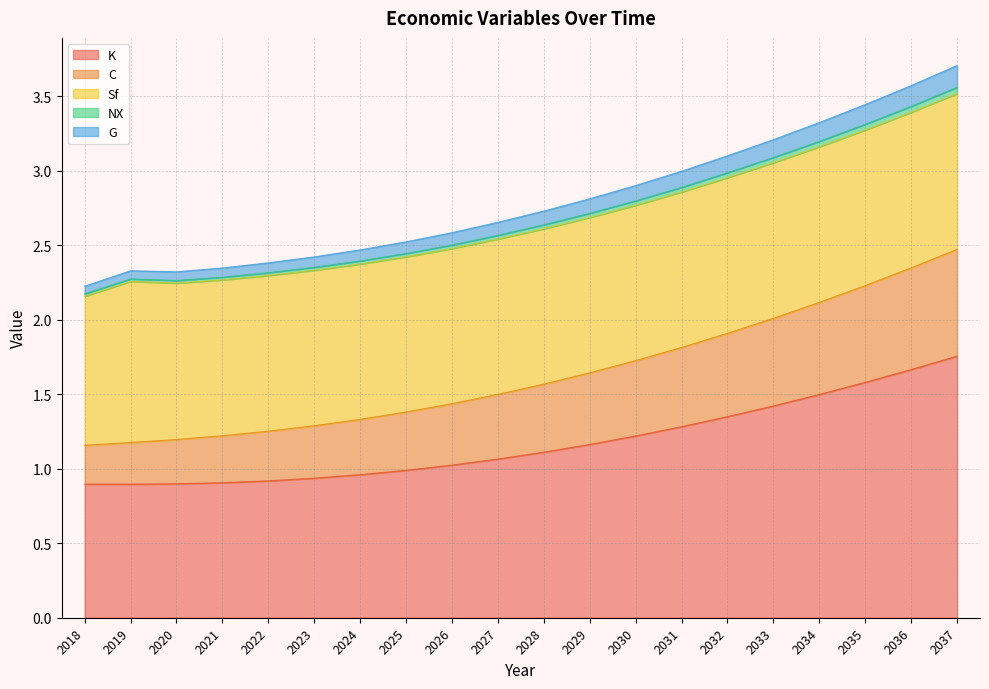

What is the minimum value for K?

0.9